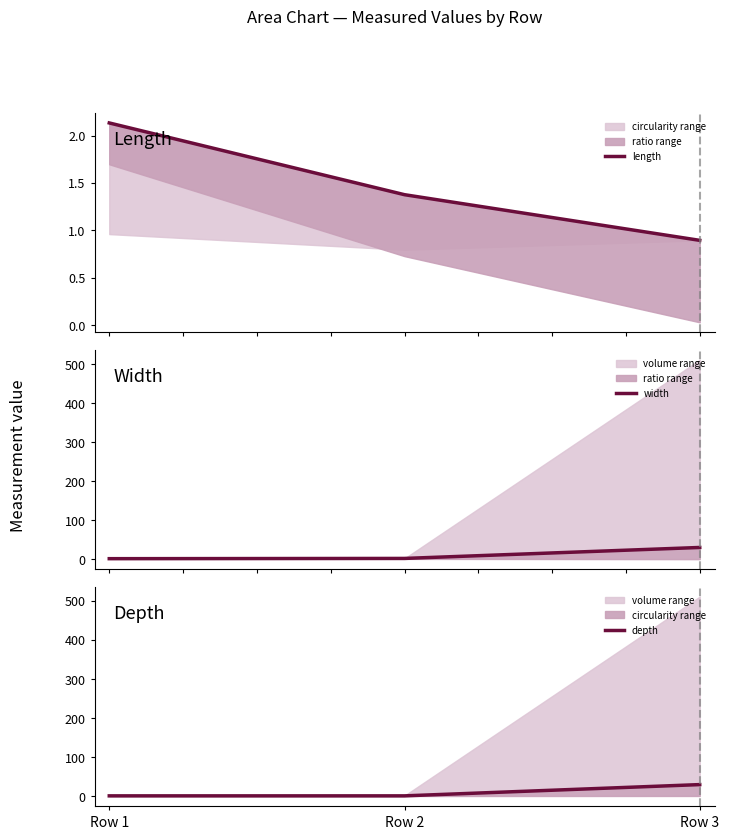

Reading left to right, list all the values displayed in this chart.

length: Row 1=2.1	Row 2=1.4	Row 3=0.9
width: Row 1=1.3	Row 2=1.9	Row 3=30.0
depth: Row 1=1.2	Row 2=1.2	Row 3=30.0